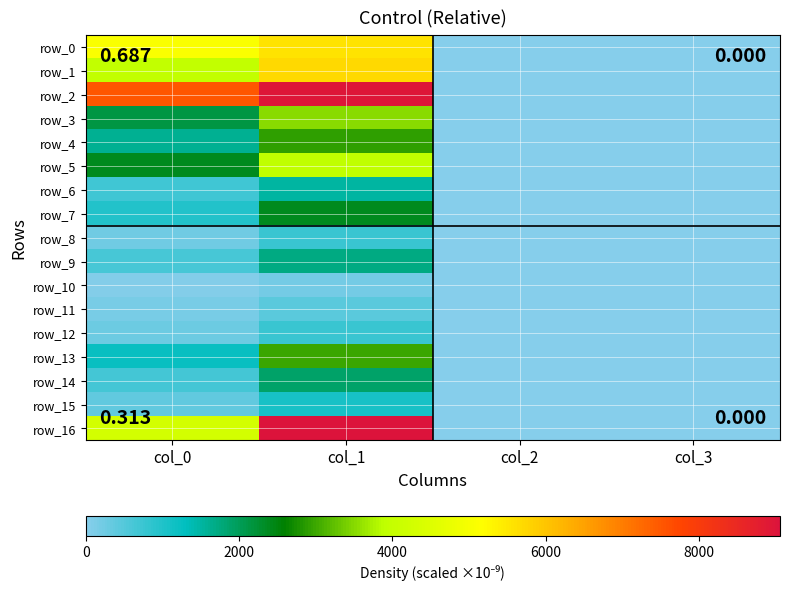

What is the highest value of the row_14 series?

1903.6